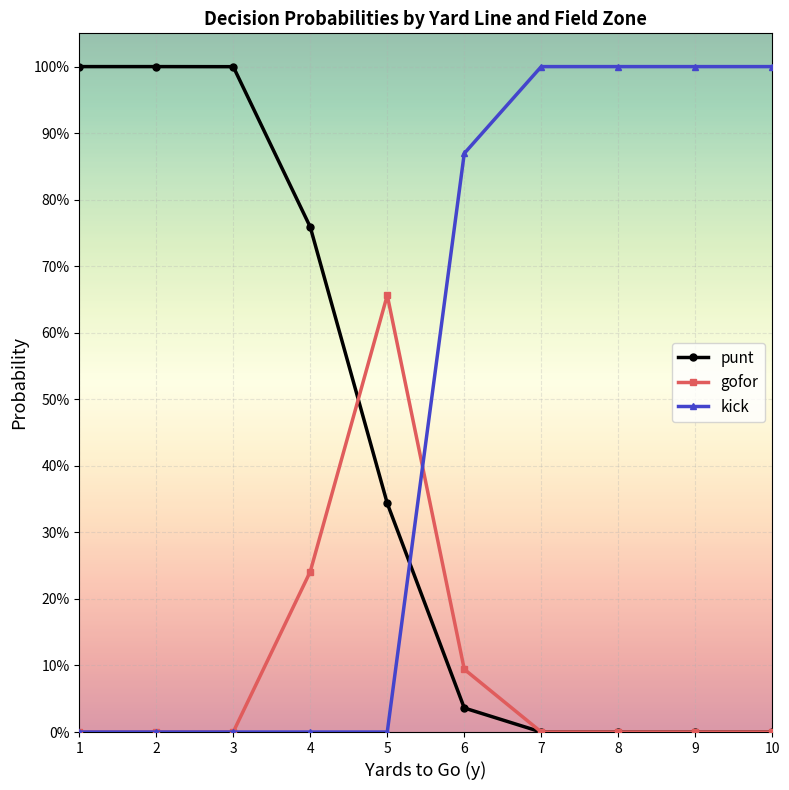

True or false: kick has a value of -0.7 at 5.

False